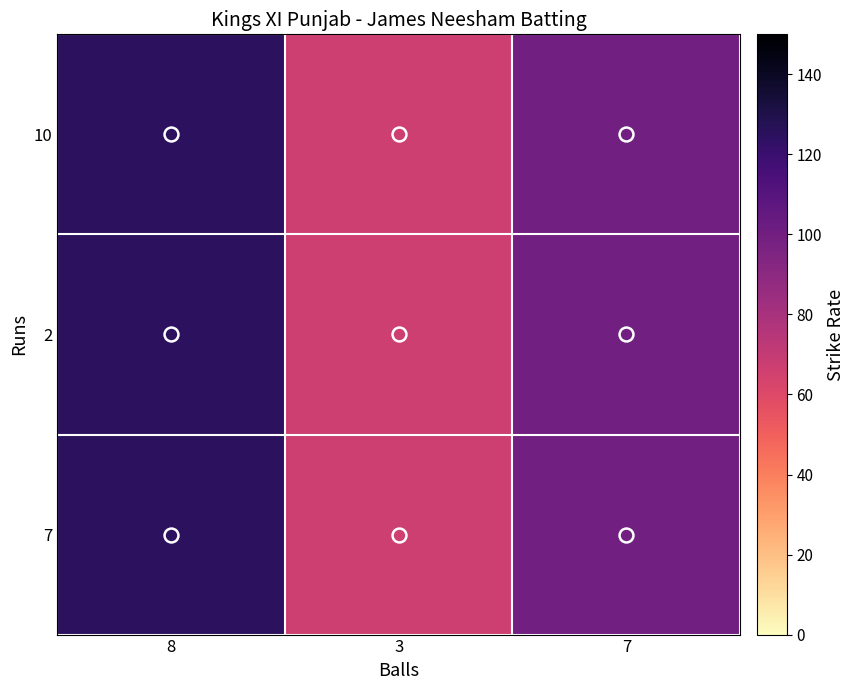

Which series has the largest total across all categories?

10